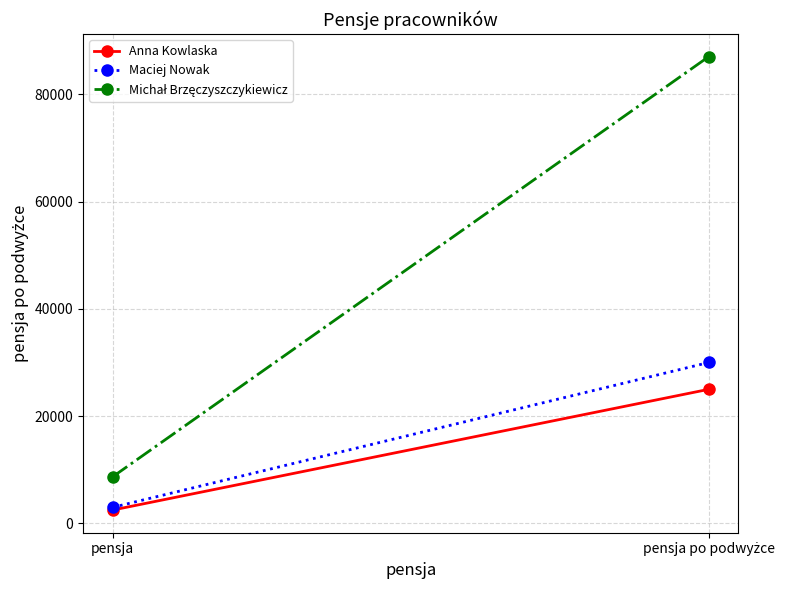

Where is Anna Kowlaska nearest to the value 13750?

pensja